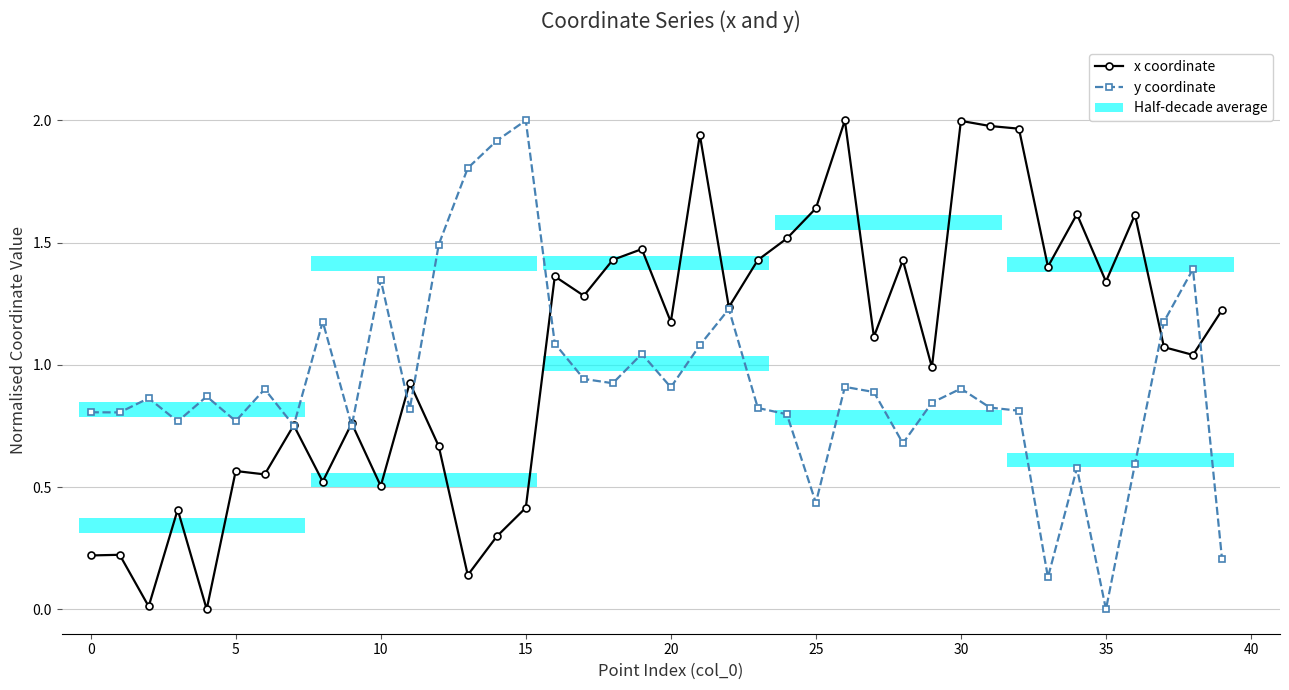

Which series has the widest spread of values?

x coordinate